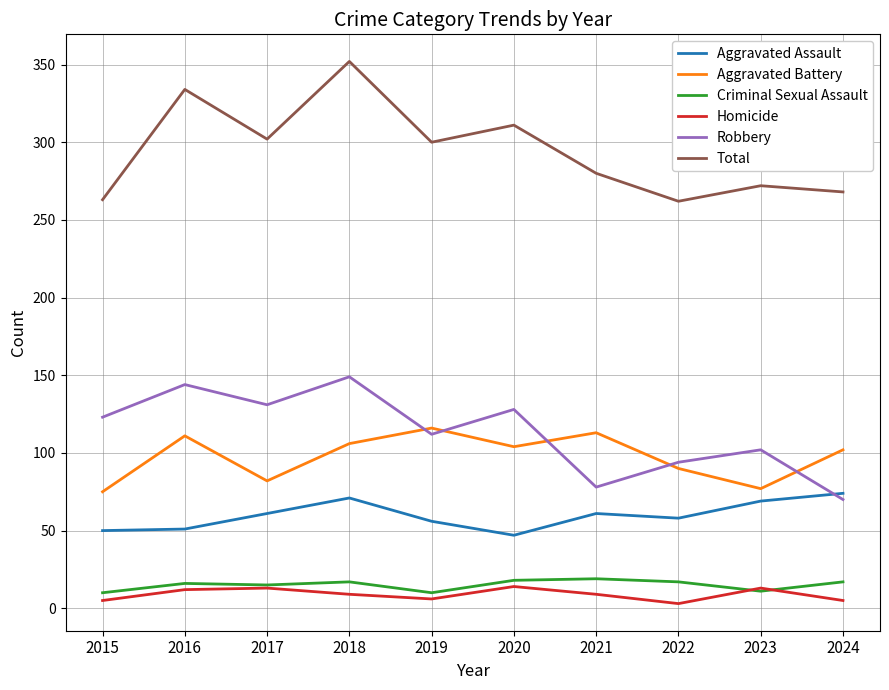

True or false: Criminal Sexual Assault and Total intersect in this chart.

False